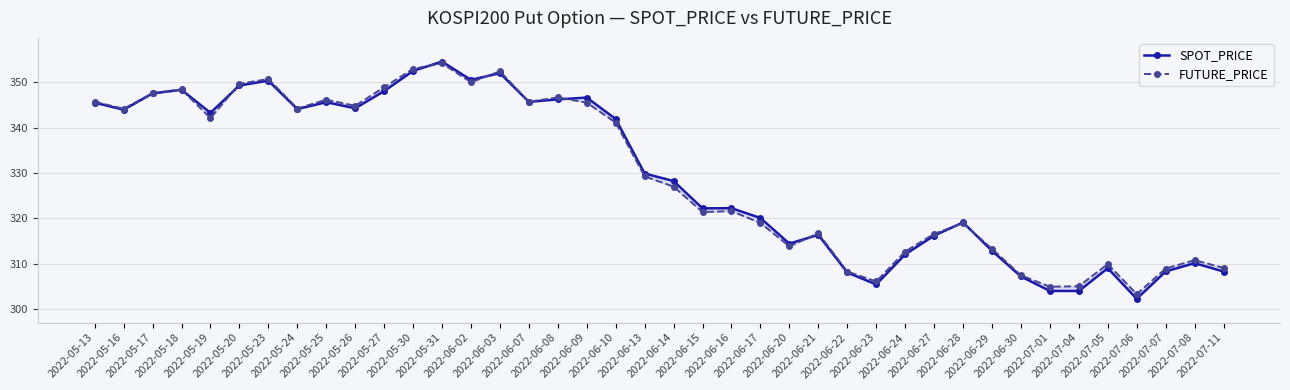

What is the total value across all series at 2022-07-01?

609.0